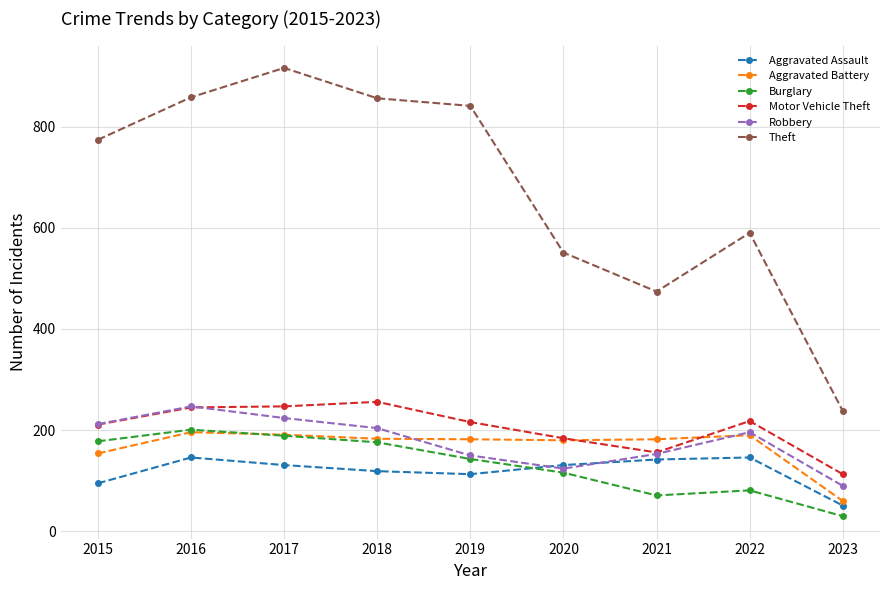

How many lines are shown in the chart?

6